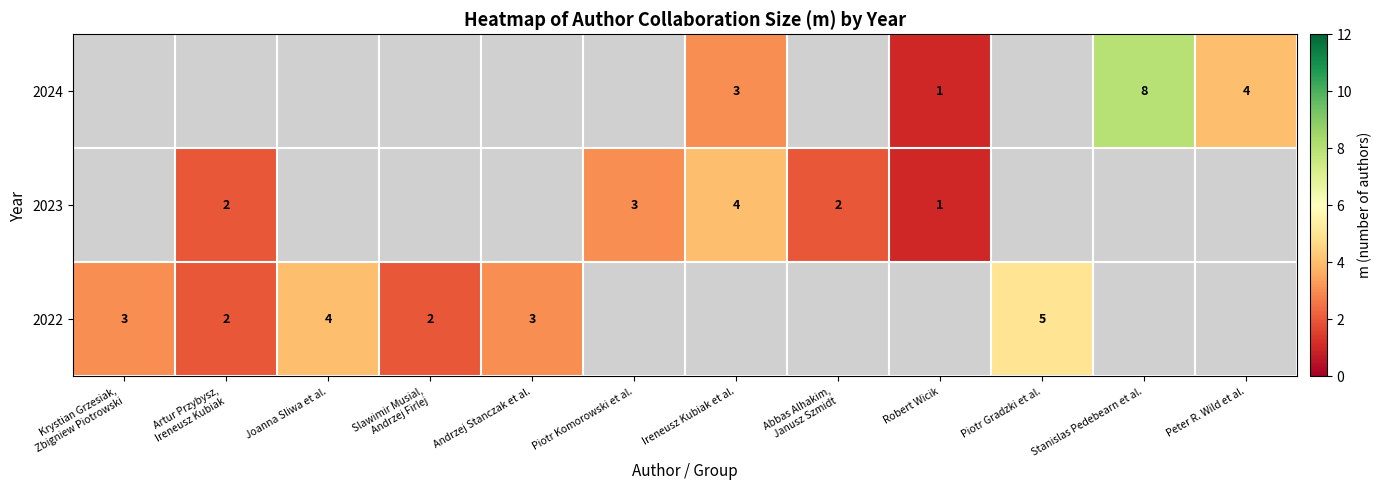

The 2022 series shows 5 at Andrzej Stanczak et al.. True or false?

False